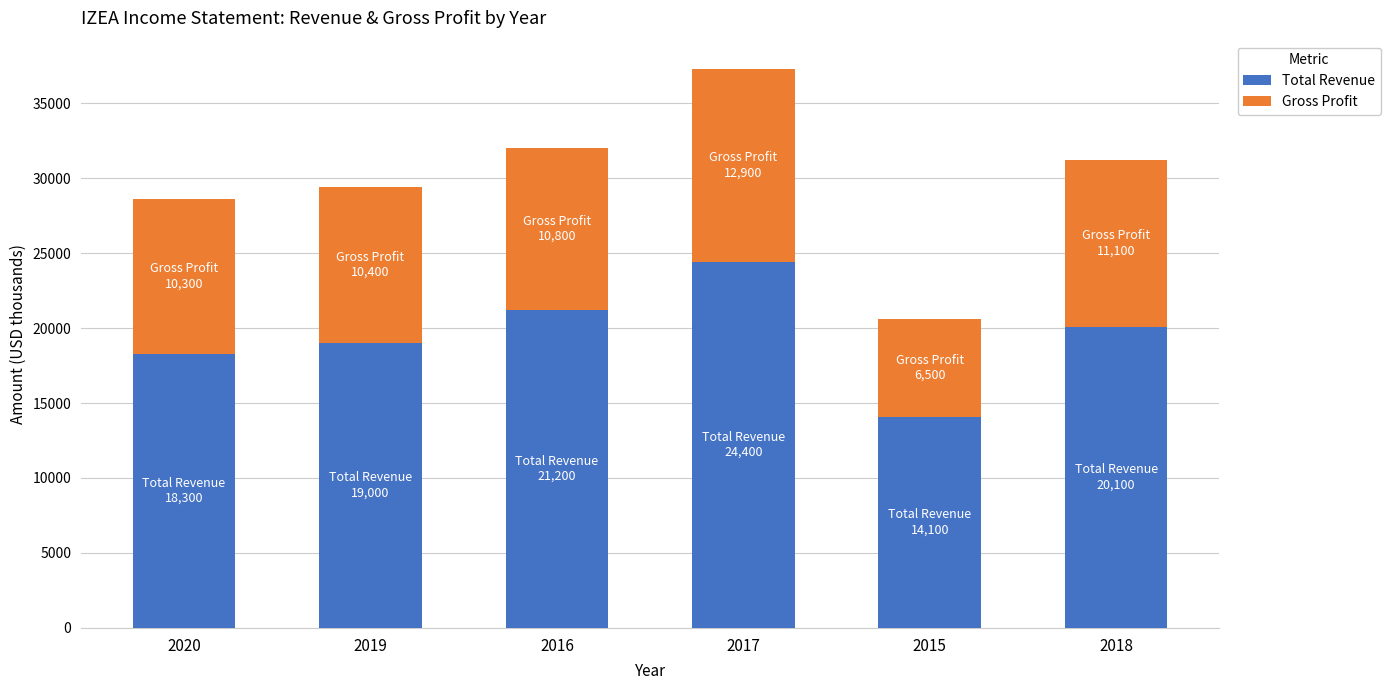

True or false: Total Revenue has a value of 31204 at 2019.

False